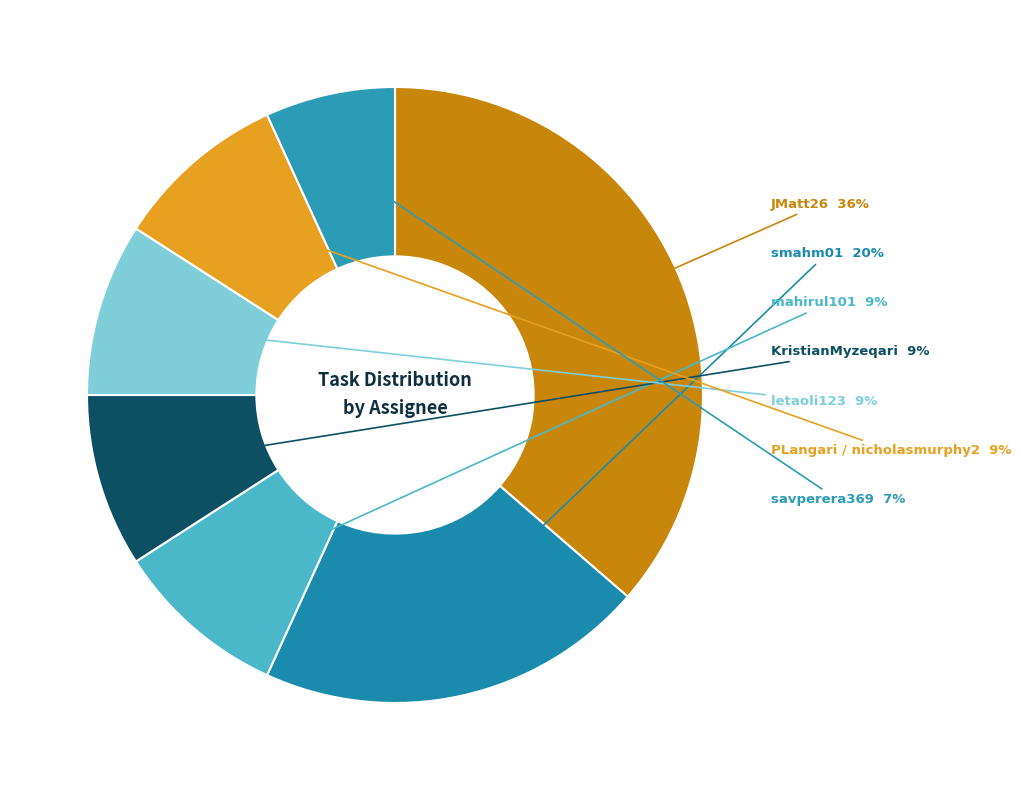

Which slice is the largest?

JMatt26